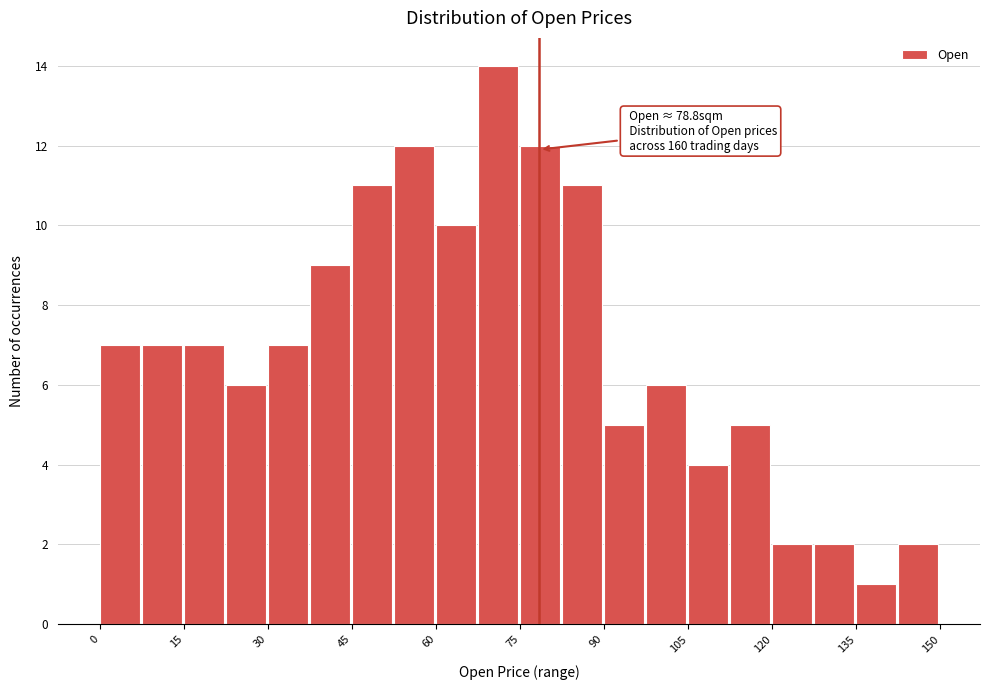

Read against the x-axis, roughly where is the centre of the tallest bar?

72